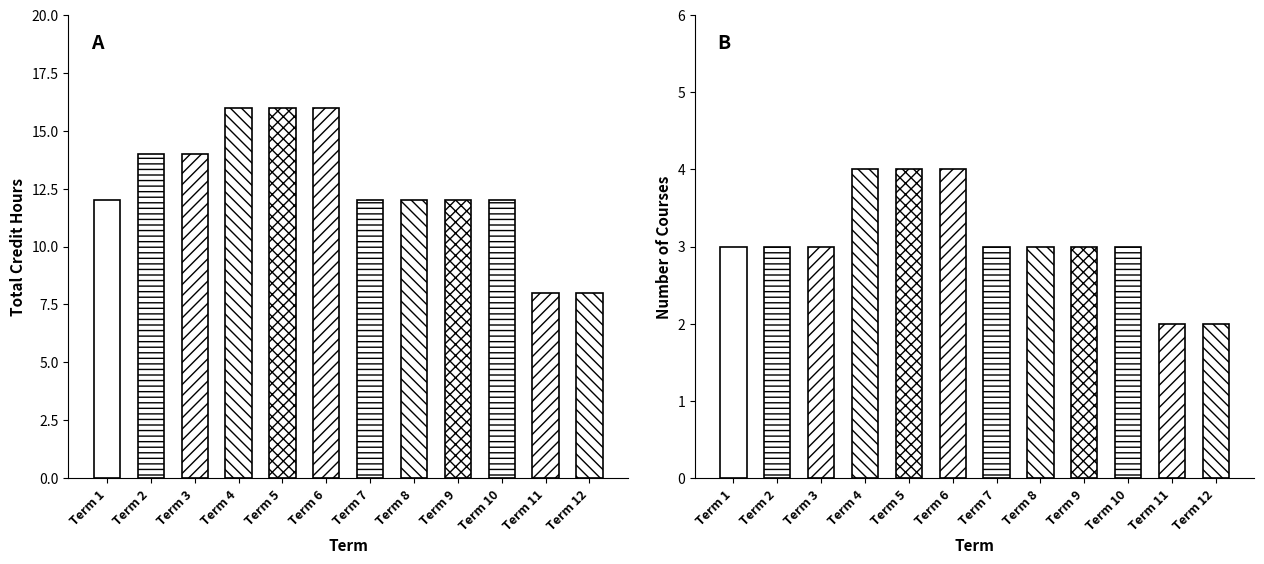

At which category is the sum across all series the highest?

Term 4